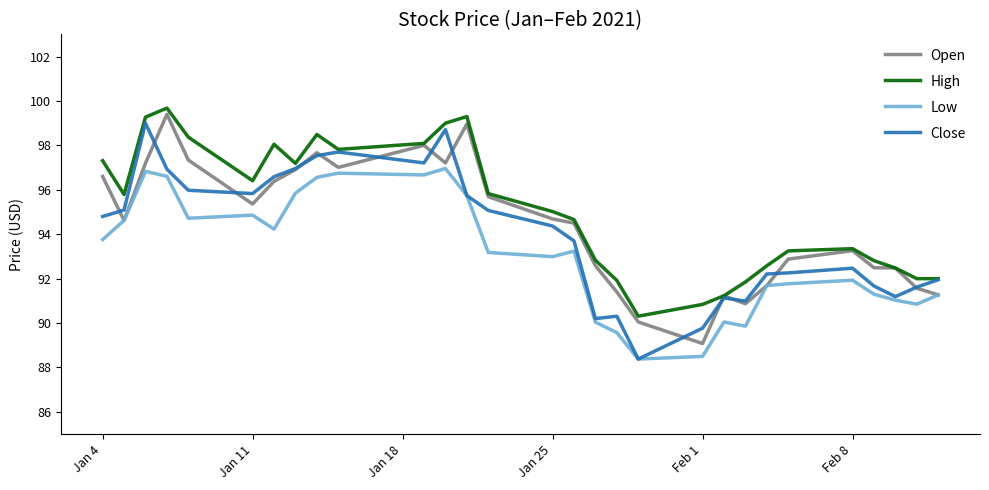

How many series are shown in this chart?

4